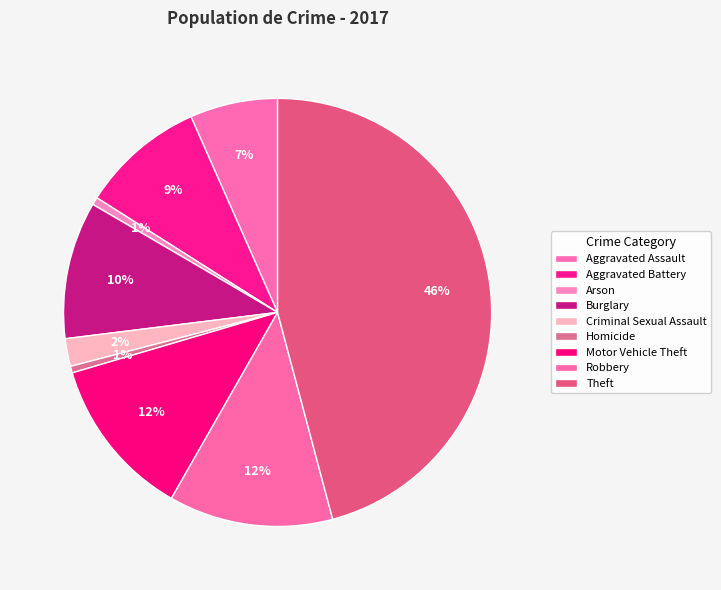

To the nearest percent, what is the combined percentage of Motor Vehicle Theft and Aggravated Battery?

22%